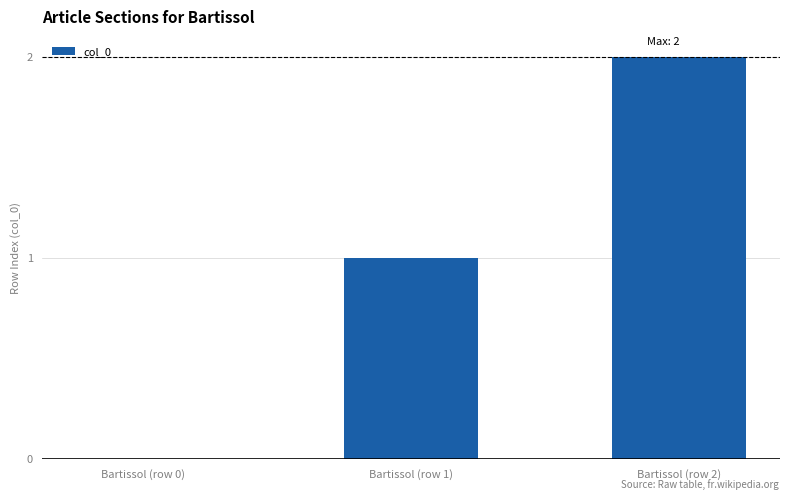

Is it true that the value at Bartissol (row 2) is 1?

False